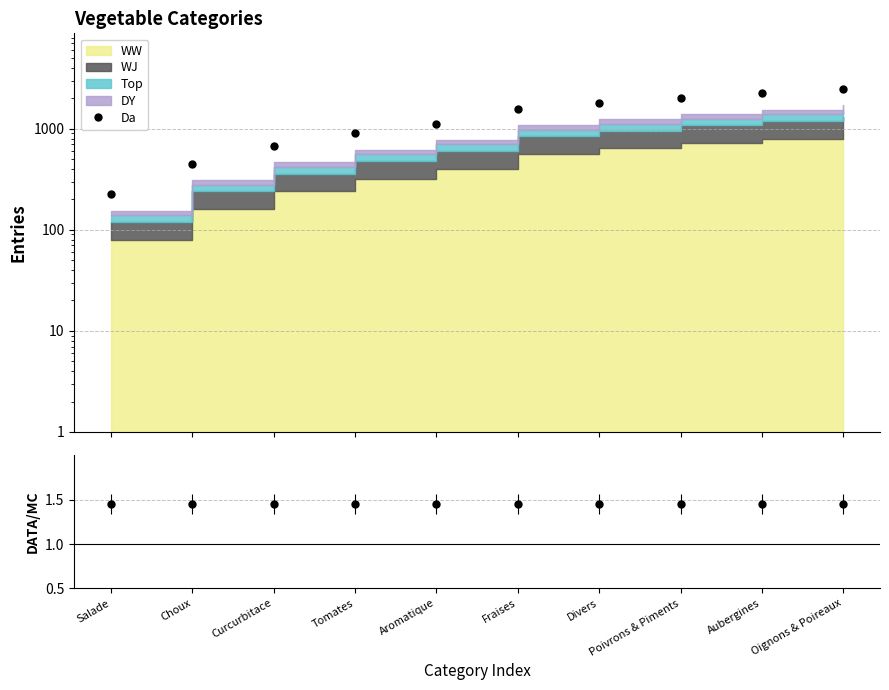

List the labels in order of value, smallest first.

Salade, Choux, Curcurbitace, Tomates, Aromatique, Fraises, Divers, Poivrons & Piments, Aubergines, Oignons & Poireaux